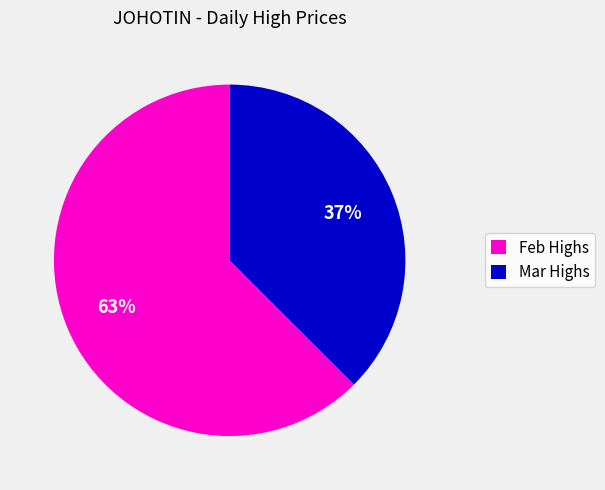

Is it true that Mar Highs is 52% of the pie?

False